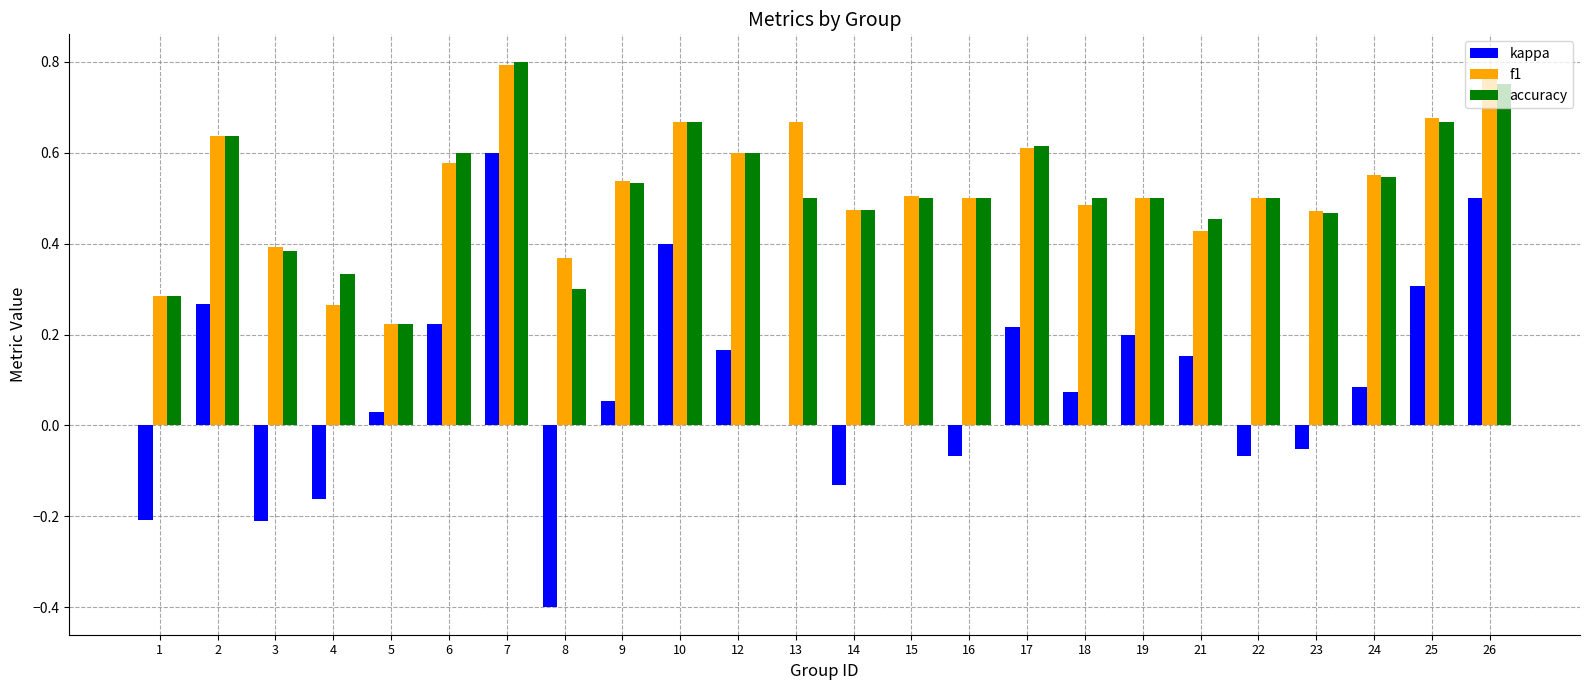

Are the bars horizontal?

No